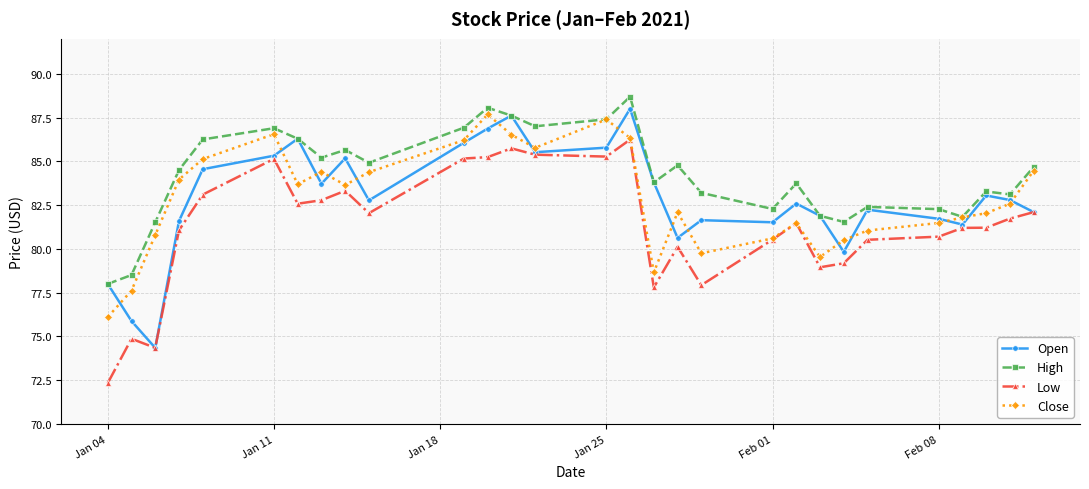

What is the value of the High point at the 18th from the left?

84.8